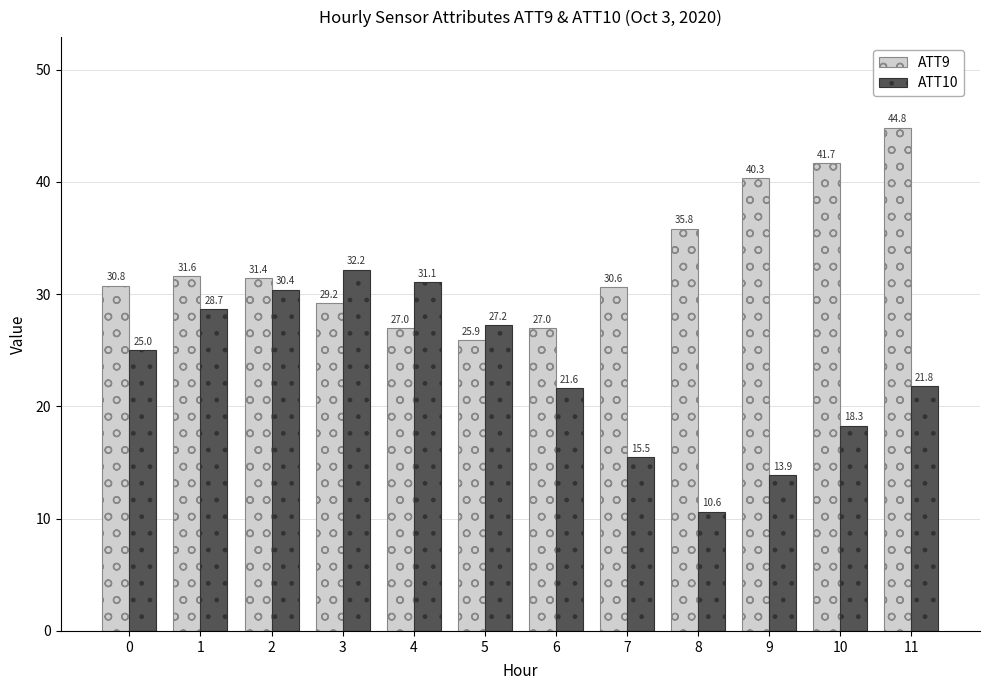

Which series has the widest spread of values?

ATT10